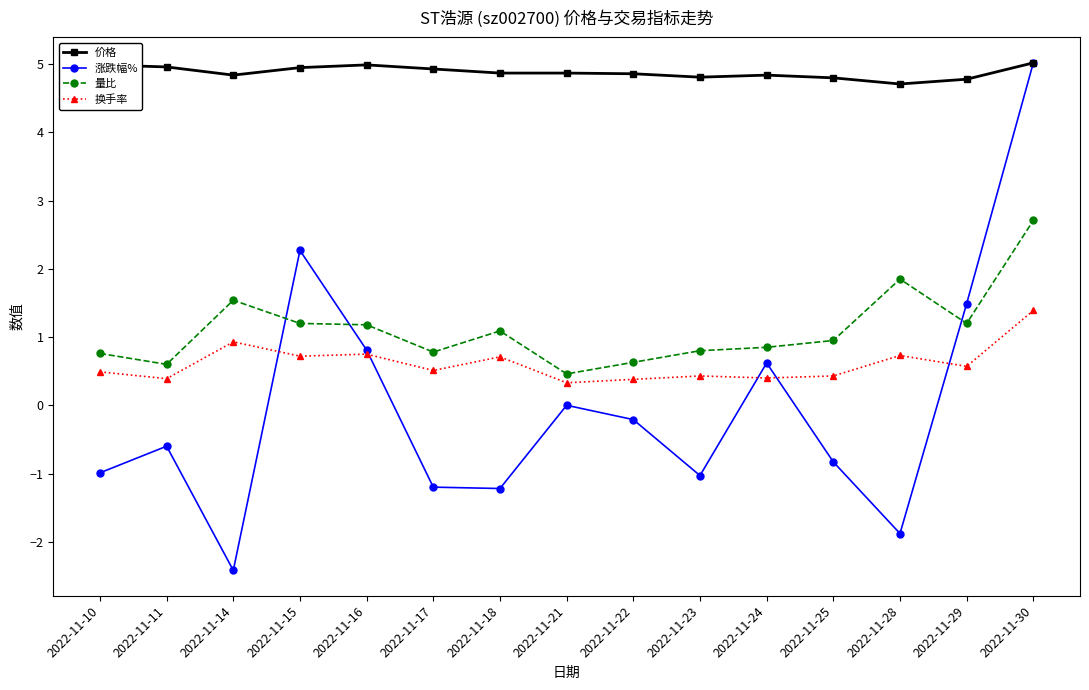

At 2022-11-15, list the series in order from largest to smallest.

价格, 涨跌幅%, 量比, 换手率